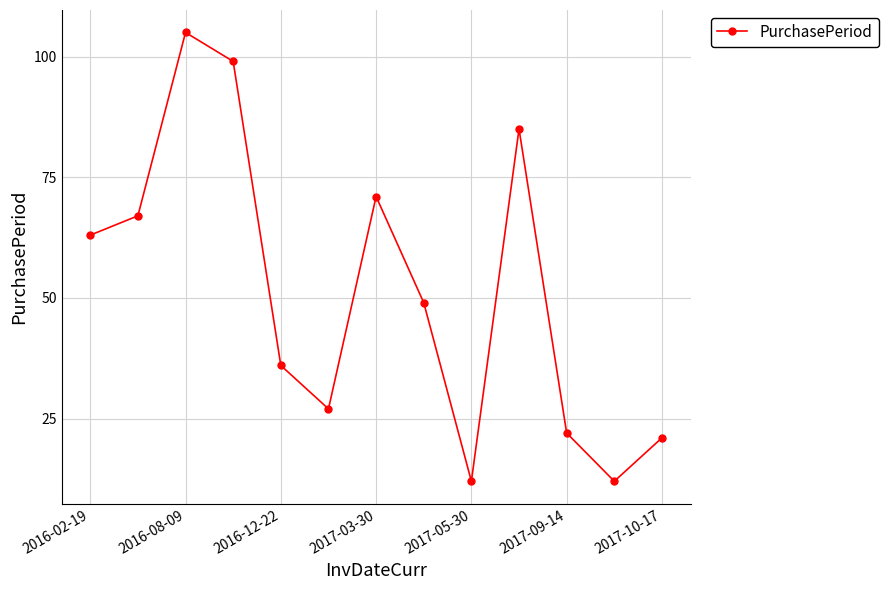

What is the minimum value shown in the chart?

12